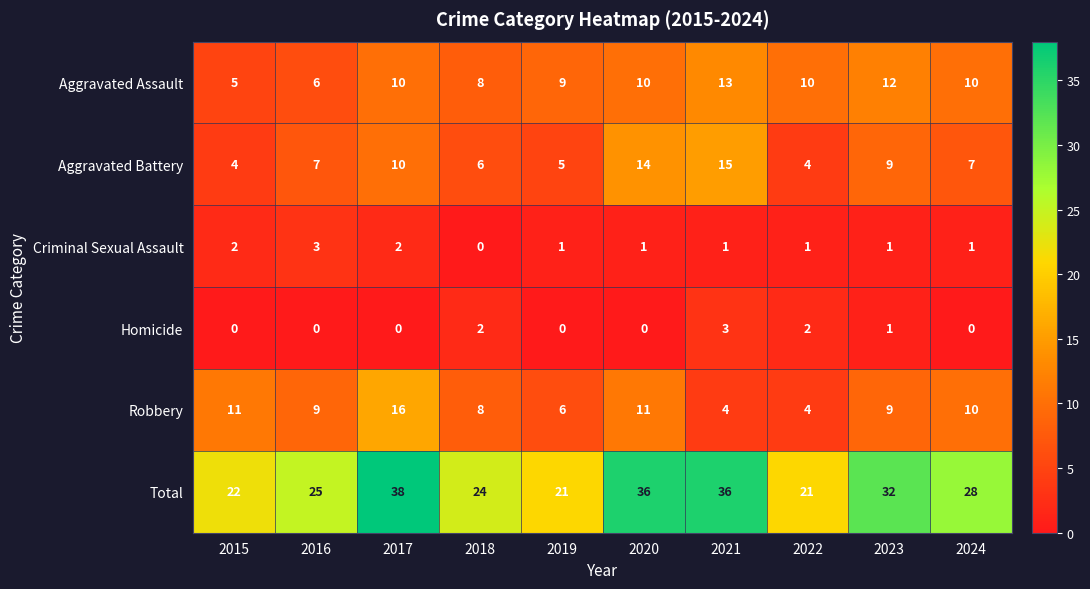

Is it true that Total equals 36 at 2021?

True